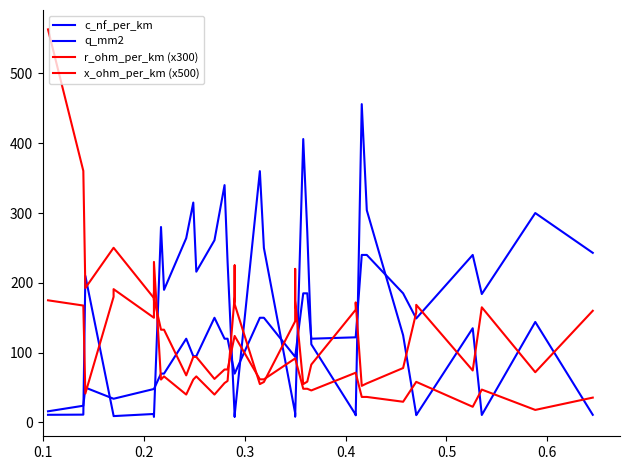

Reading left to right, transcribe all the data shown in this chart.

c_nf_per_km: 11.0	11.2	210.0	9.7	9.2	12.2	9.5	10.1	8.0	280.0	190.0	264.0	315.0	216.0	261.0	340.0	230.0	9.7	8.4	10.4	360.0	250.0	13.2	10.8	8.7	10.0	406.0	273.0	112.0	11.1	10.3	456.0	304.0	125.0	11.2	10.5	135.0	10.8	144.0	11.0
q_mm2: 16.0	24.0	50.0	34.0	34.0	48.0	48.0	48.0	48.0	70.0	70.0	120.0	95.0	95.0	150.0	120.0	120.0	70.0	70.0	70.0	150.0	150.0	94.0	94.0	94.0	94.0	185.0	185.0	120.0	122.0	122.0	240.0	240.0	185.0	149.0	149.0	240.0	184.0	300.0	243.0
r_ohm_per_km (x300): 563.1	360.4	192.6	250.3	250.3	178.2	178.2	178.2	178.2	132.9	132.9	67.5	93.9	93.9	62.4	75.9	75.9	124.0	124.0	124.0	61.8	61.8	91.8	91.8	91.8	91.8	48.3	48.3	45.9	71.3	71.3	36.6	36.6	29.7	58.2	58.2	22.5	47.1	18.0	35.6
x_ohm_per_km (x500): 175.0	167.5	41.5	180.0	191.0	150.0	186.0	175.0	230.0	61.5	66.0	40.0	61.5	66.0	40.0	56.5	59.5	180.0	225.0	169.5	55.0	58.0	145.0	165.0	220.0	175.0	55.0	58.5	83.0	161.5	172.0	52.5	56.0	78.0	157.5	168.5	74.5	165.0	72.0	160.0